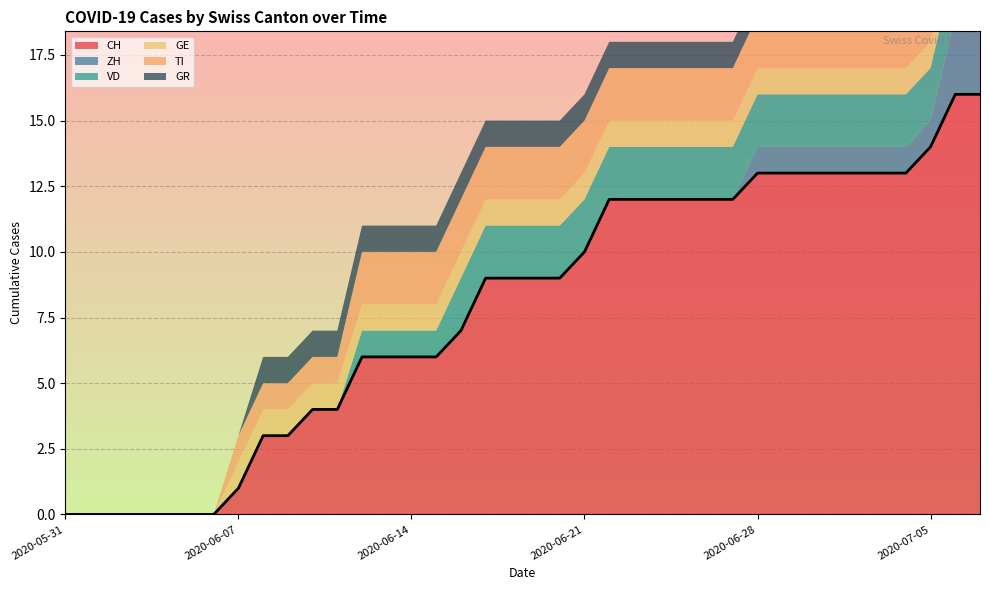

At how many categories does at least one series exceed 7?

21